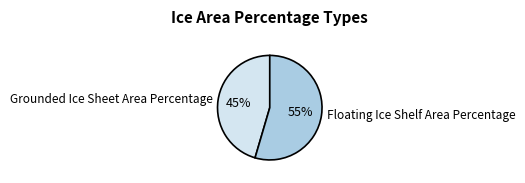

Do Floating Ice Shelf Area Percentage and Grounded Ice Sheet Area Percentage together represent more than half of the pie?

Yes